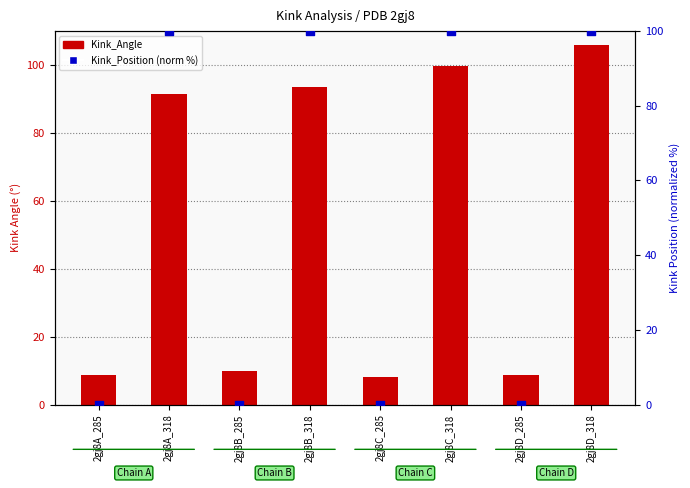

Which series has the widest spread of Y values?

Kink_Position (norm %)